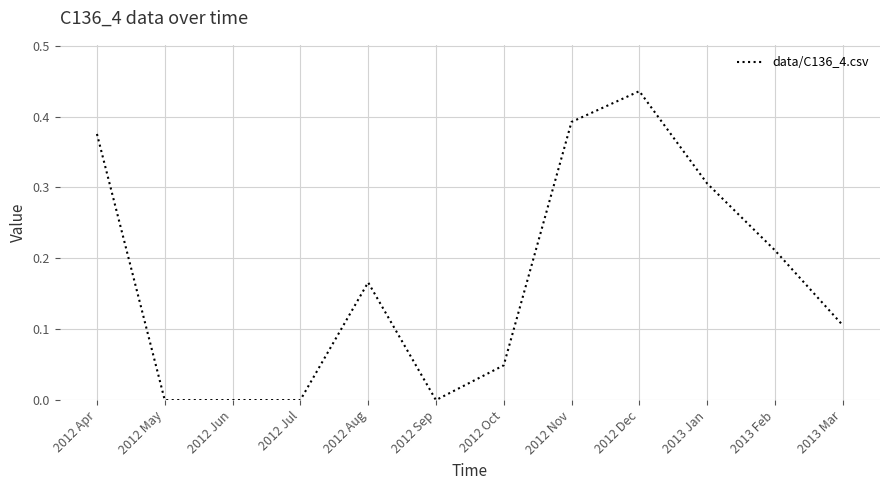

Which has a higher value, 2012 Aug or 2013 Mar?

2012 Aug